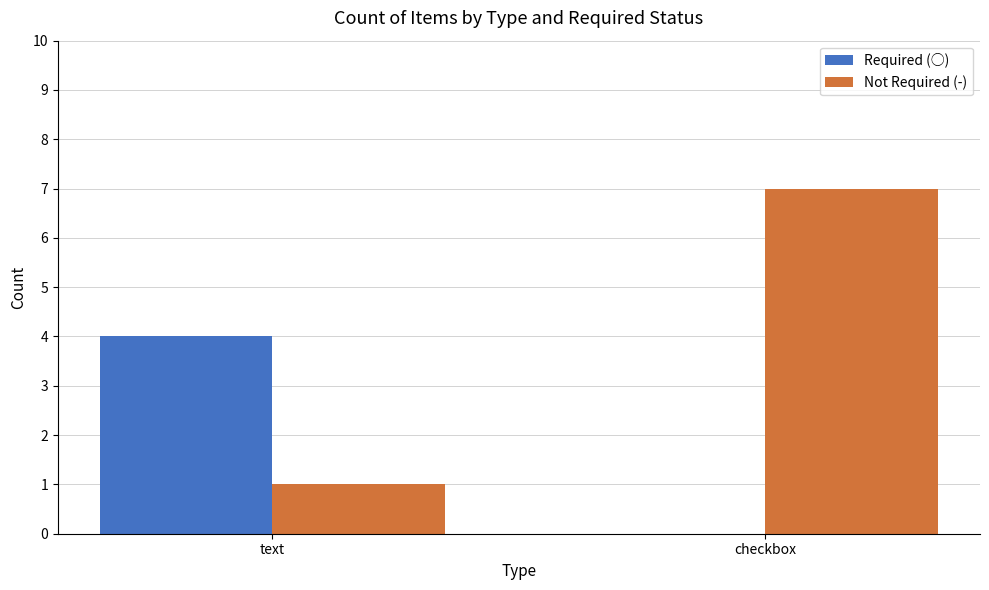

Reading right to left, transcribe all the data shown in this chart.

Required (○): checkbox=0	text=4
Not Required (-): checkbox=7	text=1